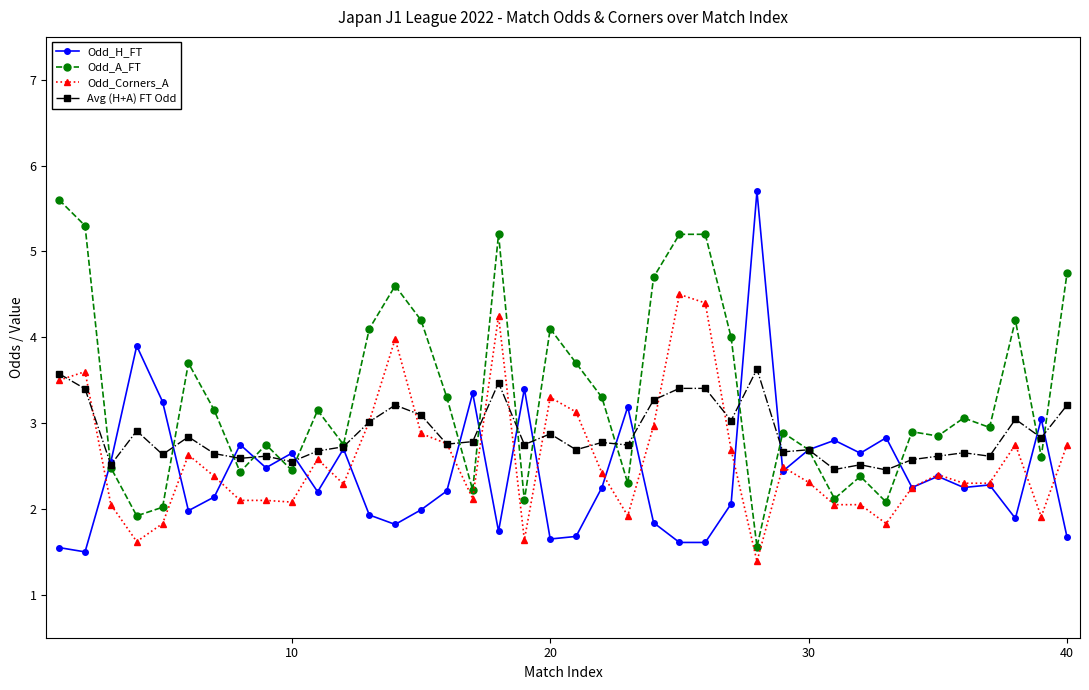

What is the greatest value displayed?

5.7